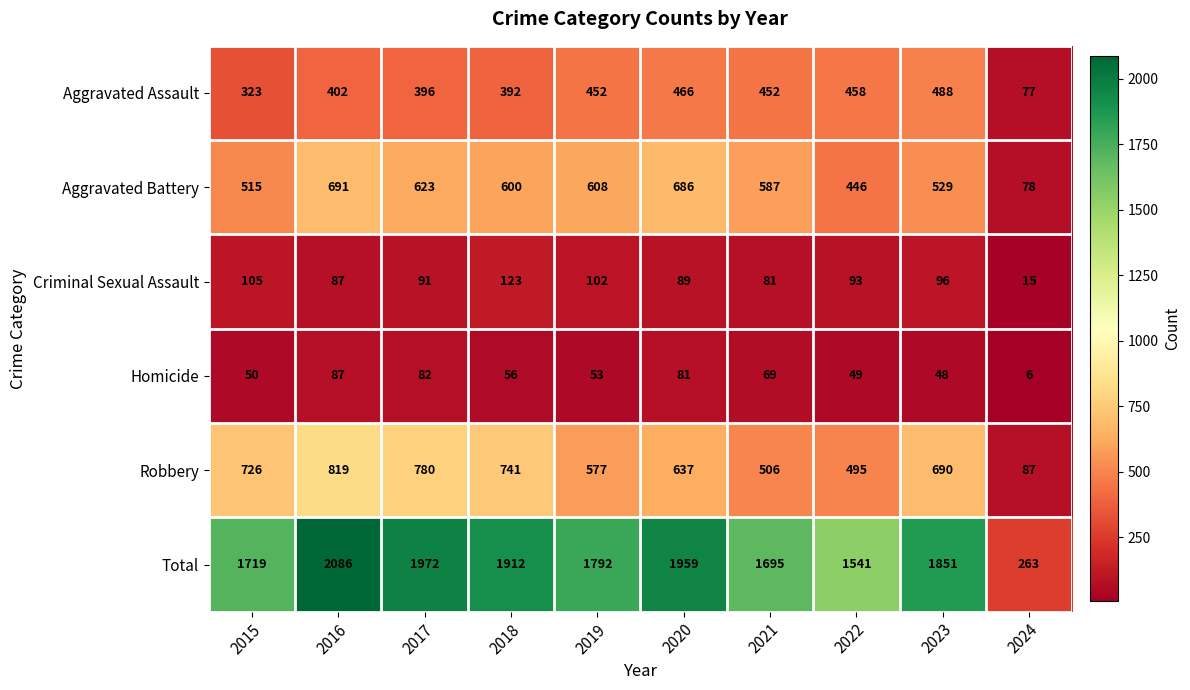

Which series changed the most between 2022 and 2023?

Total